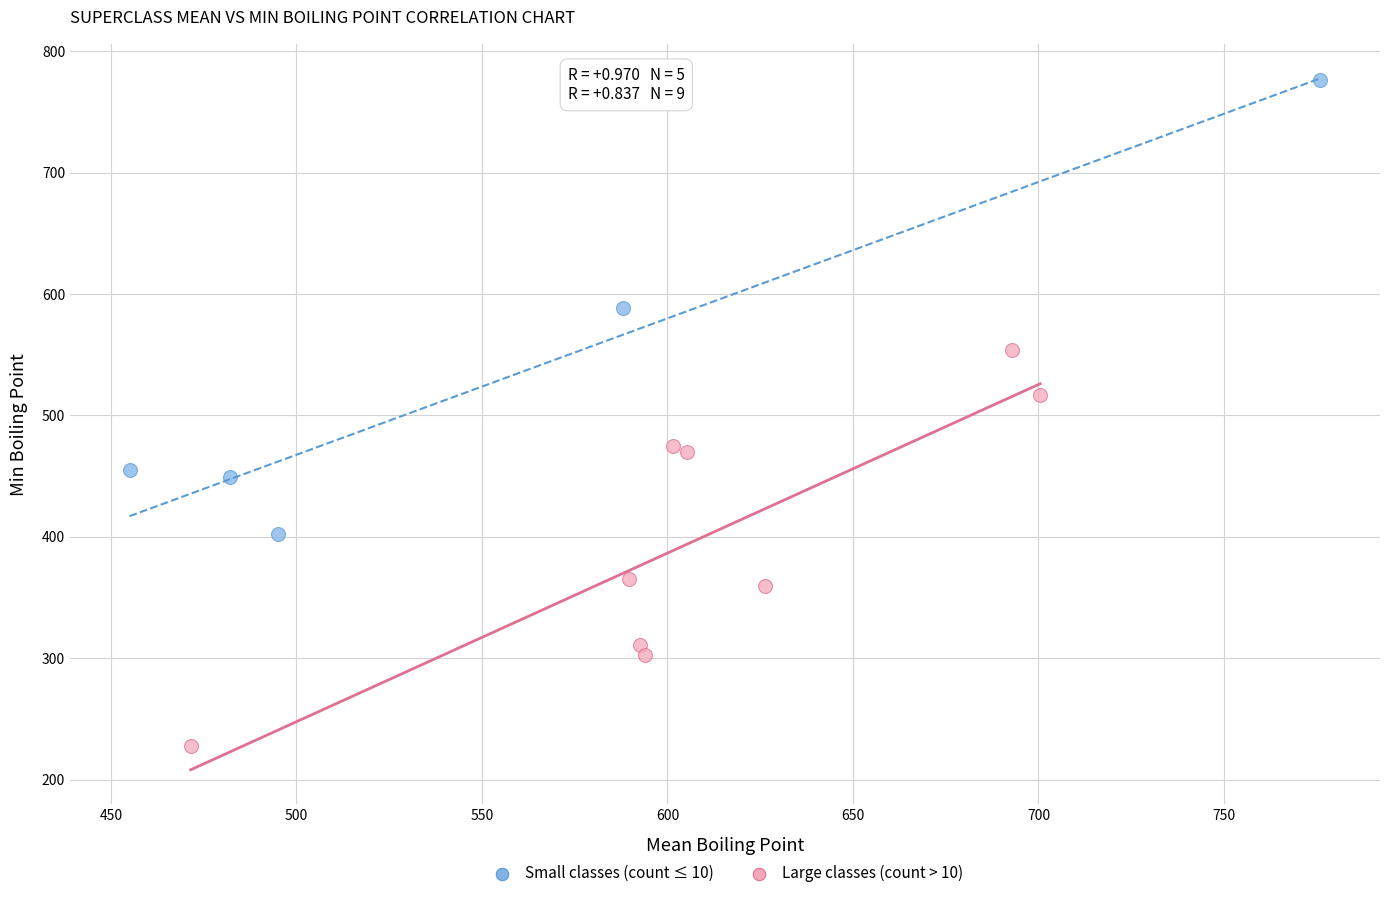

Which series has the largest Y range (max minus min)?

Small classes (count ≤ 10)